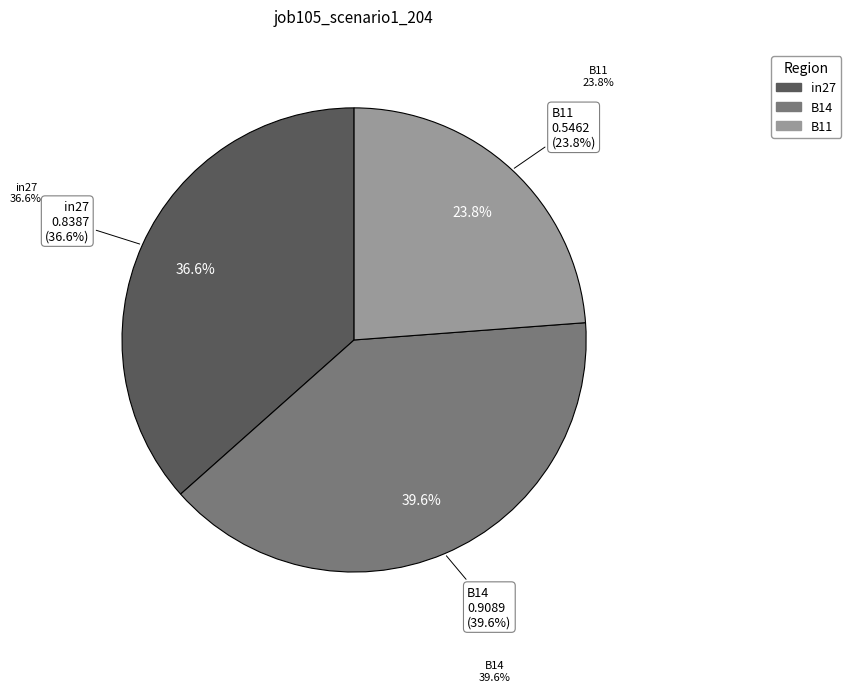

Count the number of slices in the pie.

3